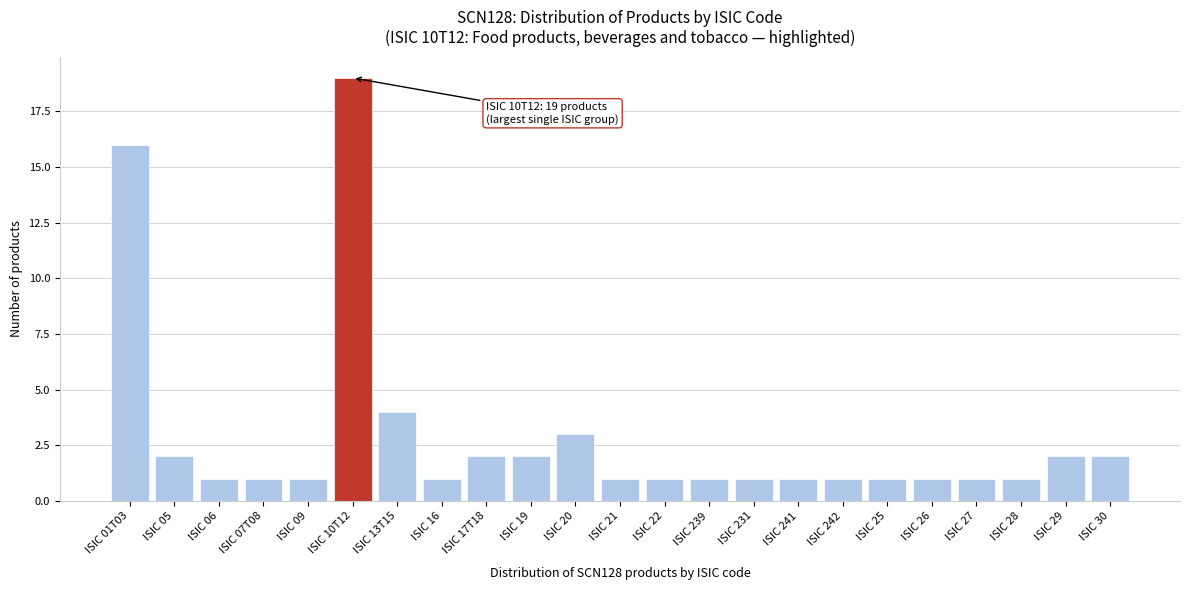

Reading left to right, extract all data points from this chart.

16	2	1	1	1	19	4	1	2	2	3	1	1	1	1	1	1	1	1	1	1	2	2